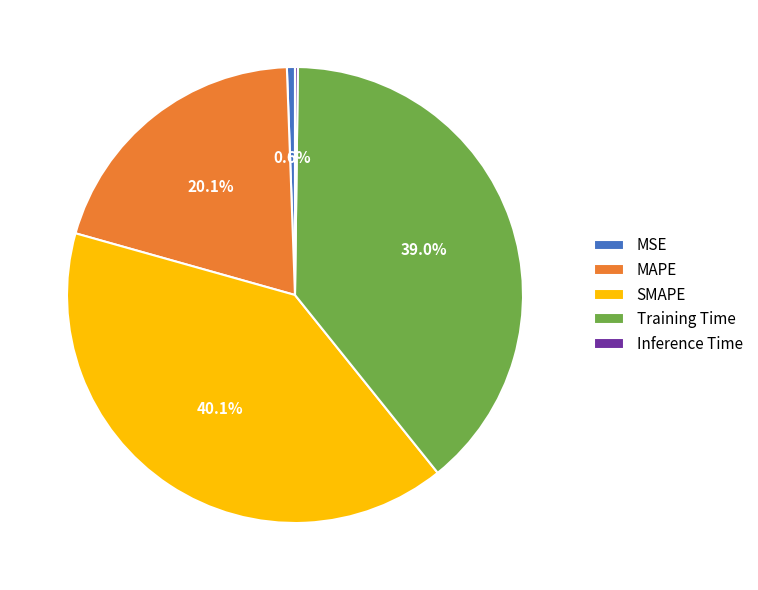

To the nearest percent, what portion does SMAPE represent?

40%